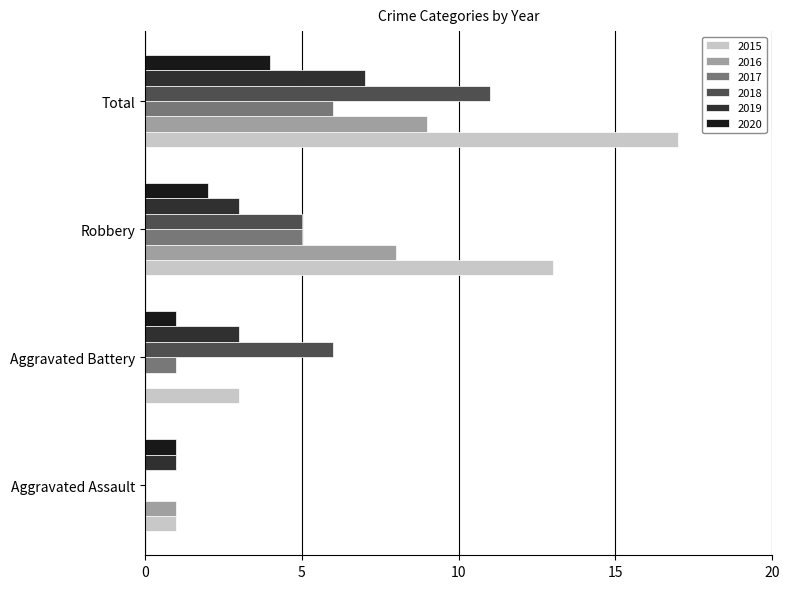

Count the number of categories in the chart.

4